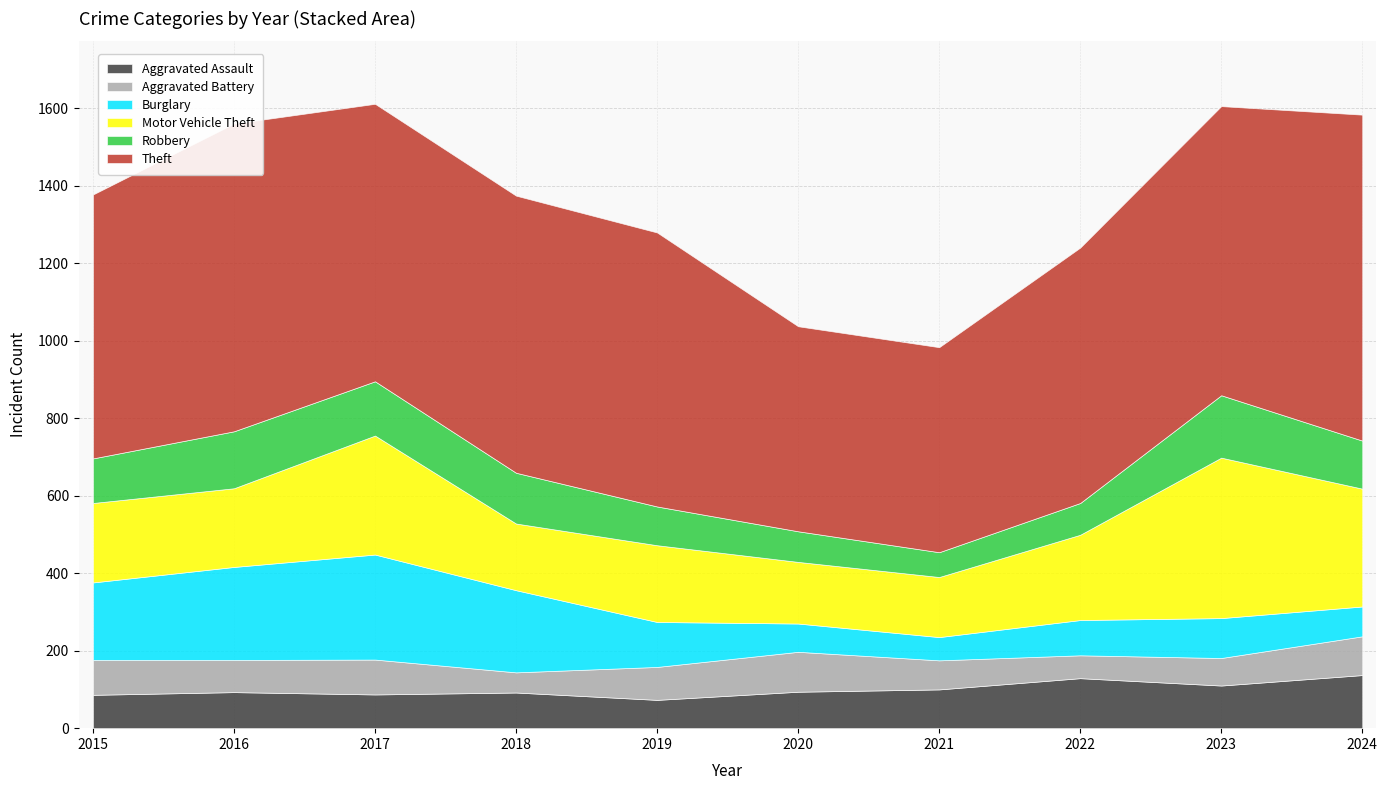

True or false: Motor Vehicle Theft and Aggravated Assault cross at least once.

False